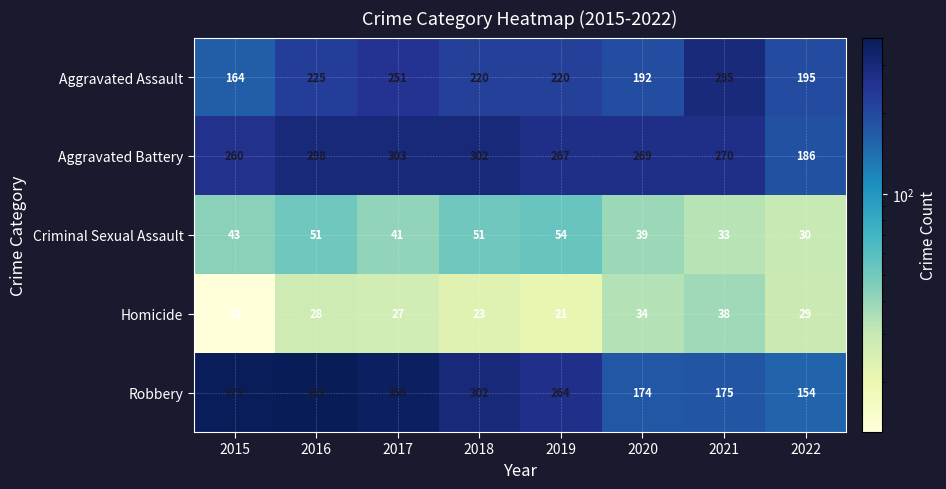

Which series has the largest total across all categories?

Robbery